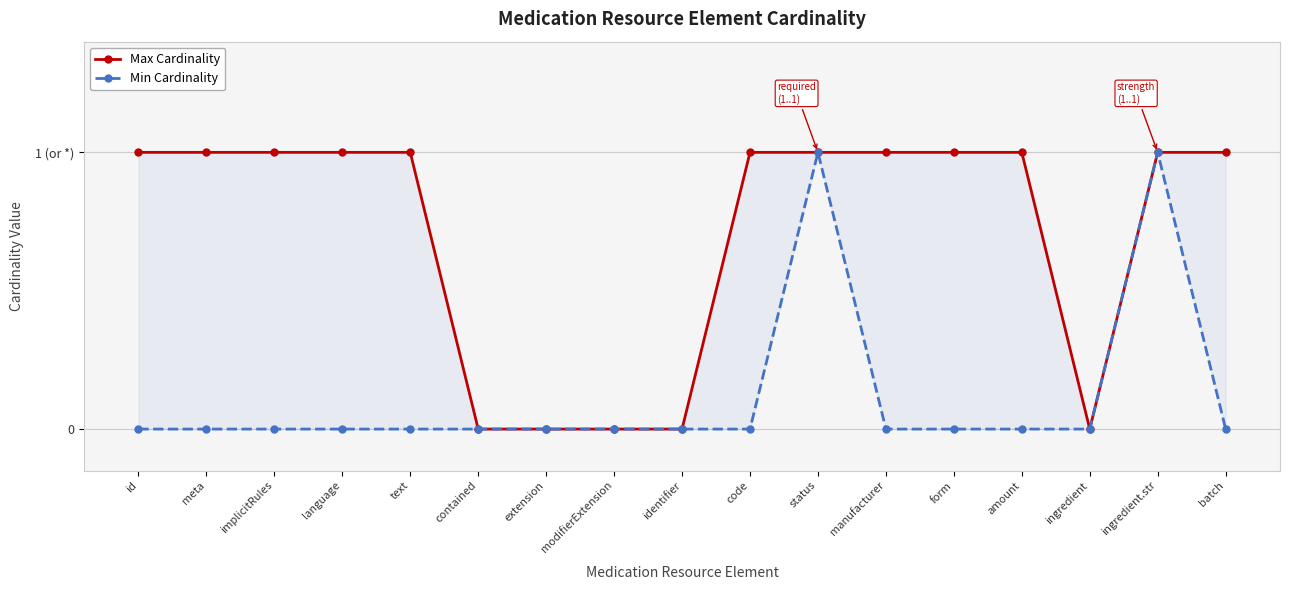

What is the approximate value of Max Cardinality at status?

1